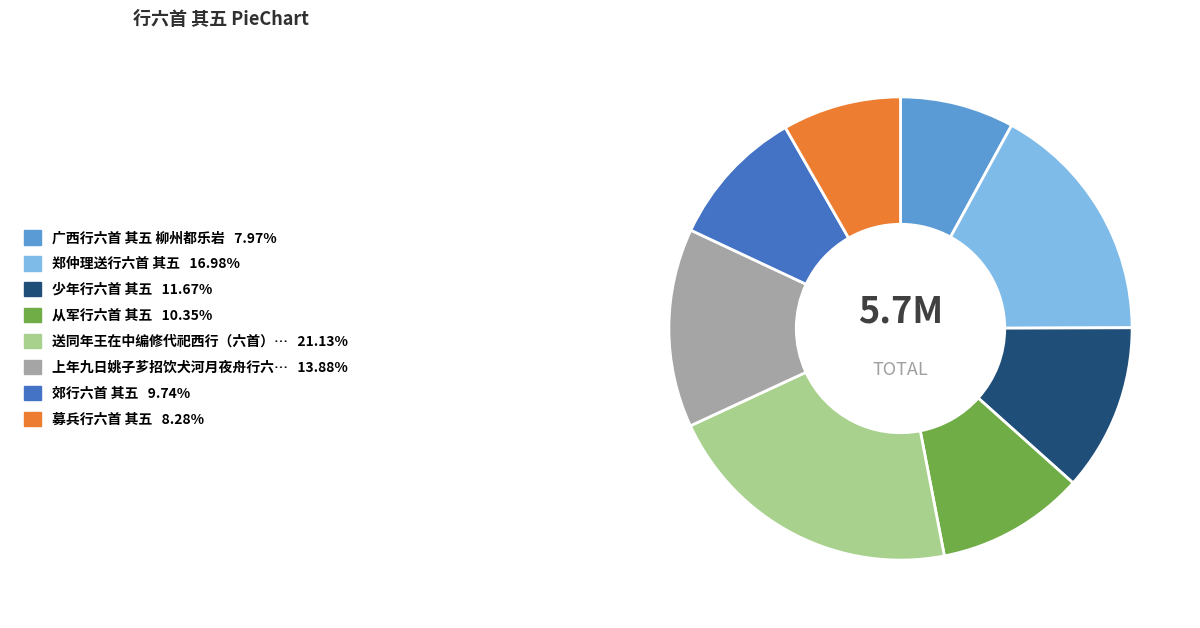

Does any single category account for the majority?

No